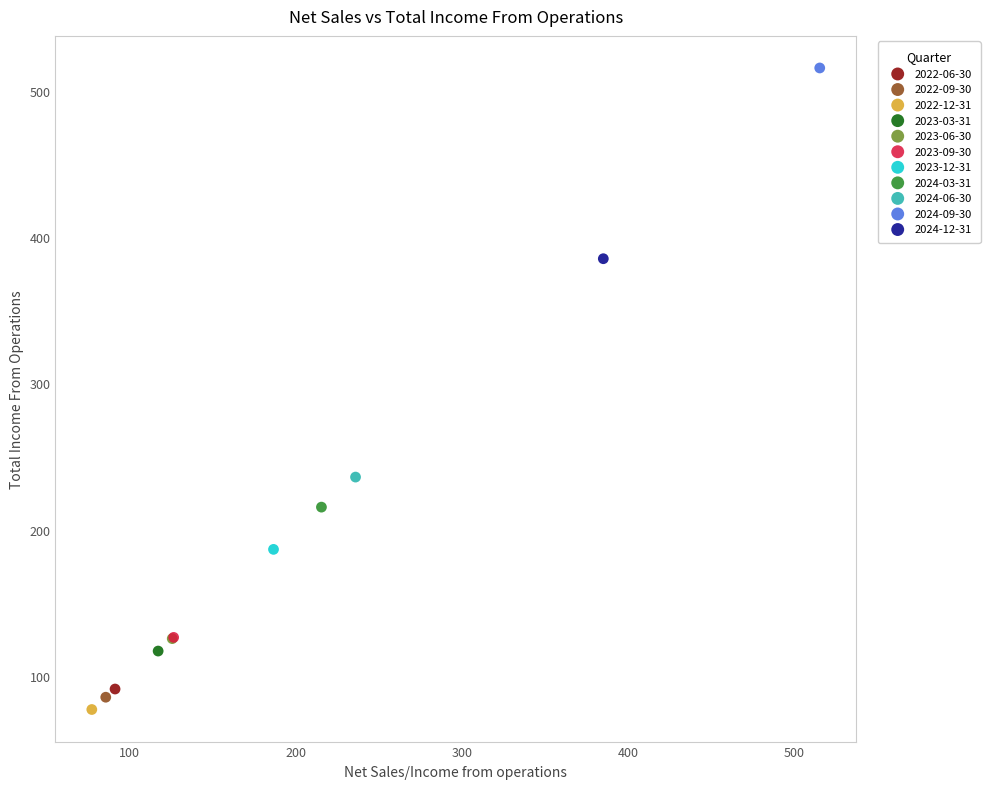

Which series reaches the maximum Y coordinate?

2024-09-30